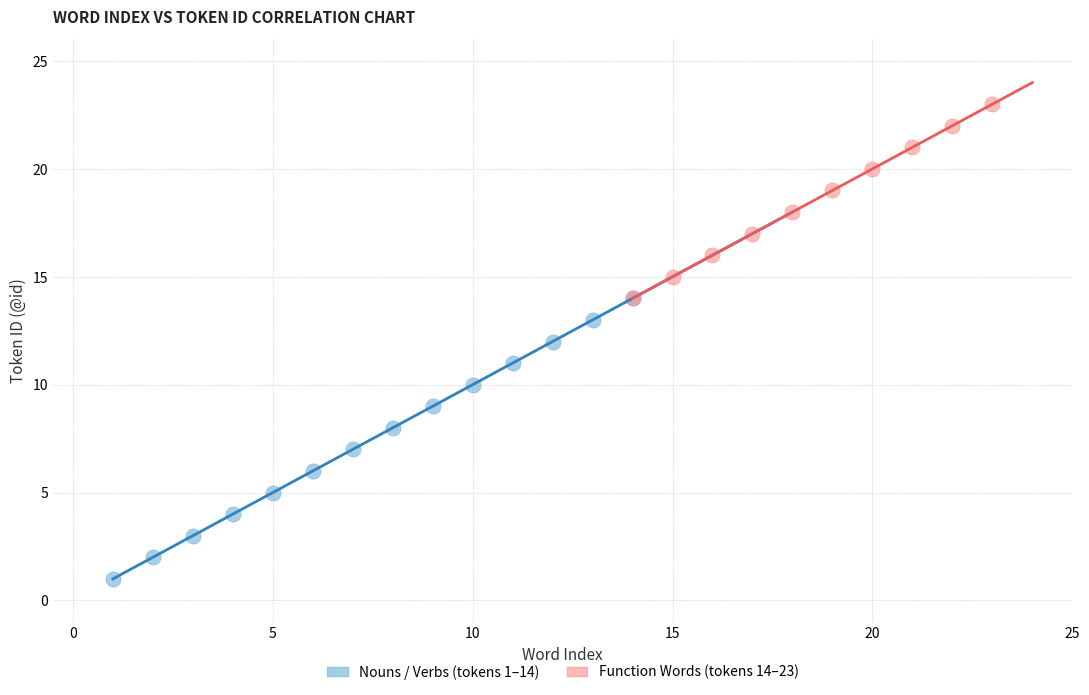

Which series contains the lowest Y value?

Nouns / Verbs (tokens 1–14)